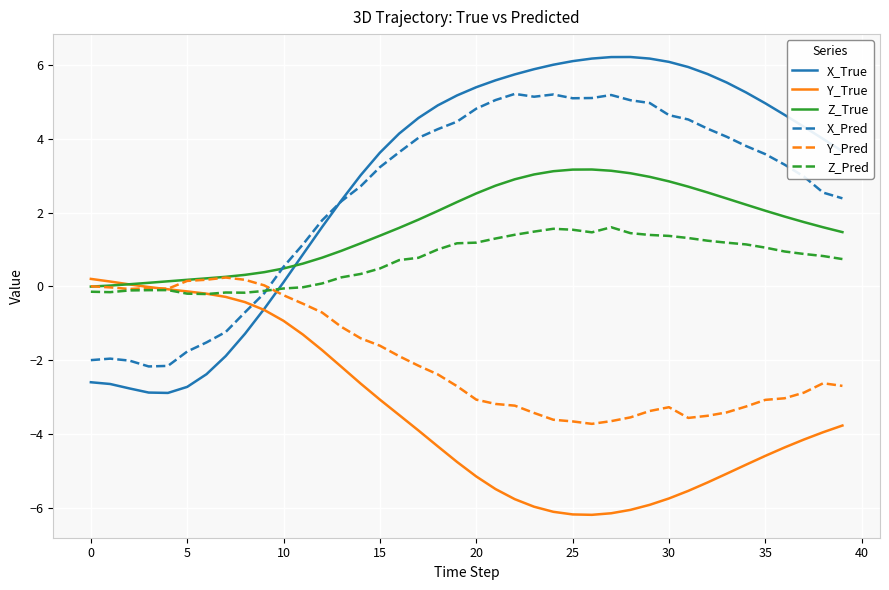

What is the maximum value shown in the chart?

6.2